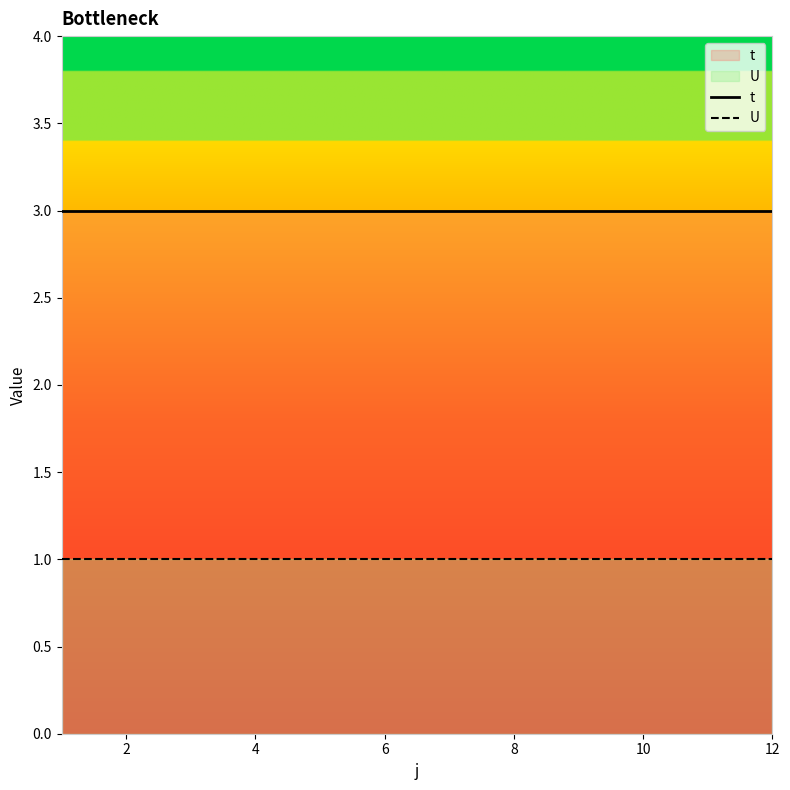

True or false: U and t cross at least once.

False